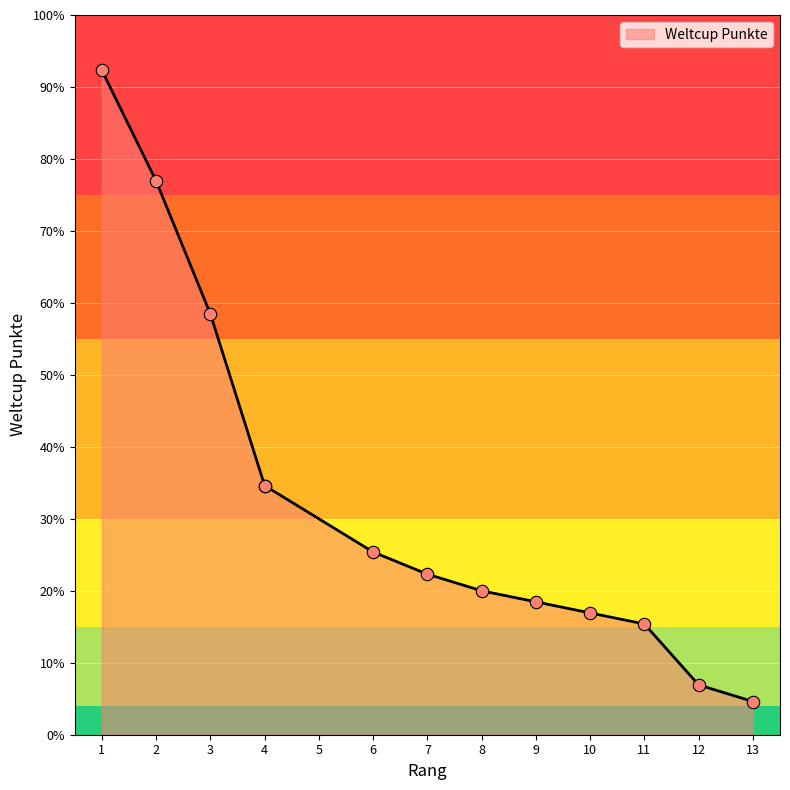

Which has a higher value, 10 or 1?

1